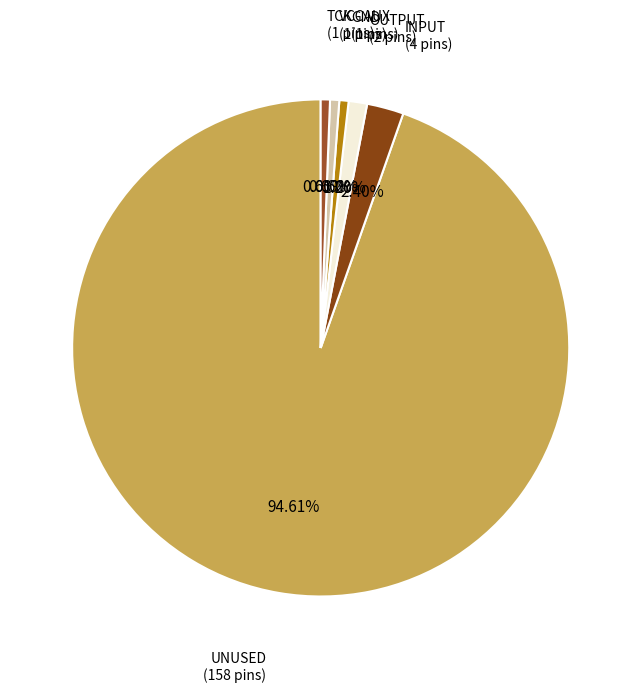

To the nearest percent, what is the difference between the largest and smallest slice percentages?

94%